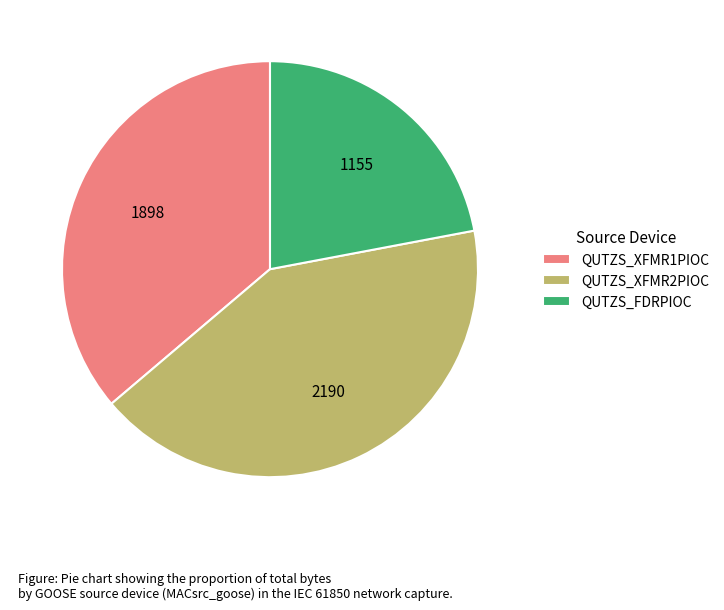

Between QUTZS_XFMR1PIOC and QUTZS_XFMR2PIOC, which is larger?

QUTZS_XFMR2PIOC